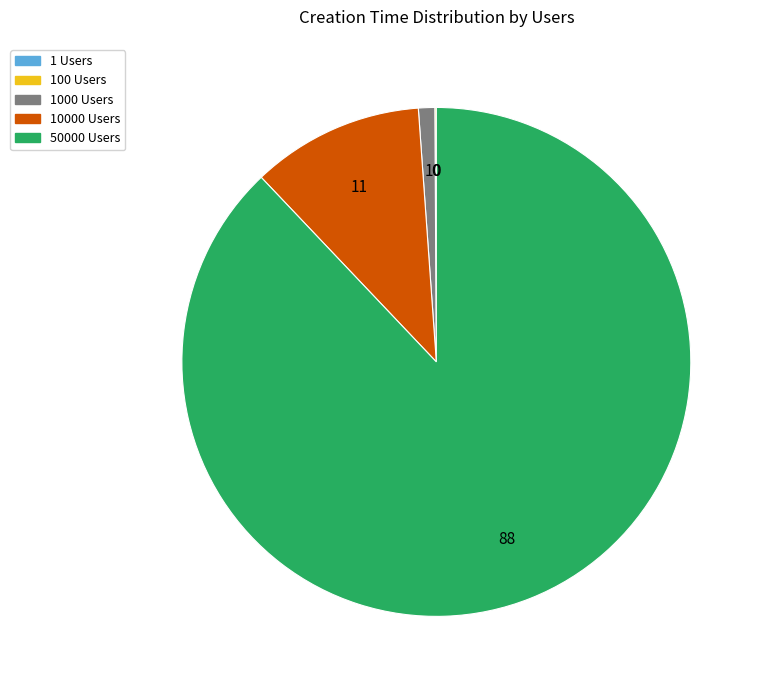

Is there a majority slice in this chart?

Yes